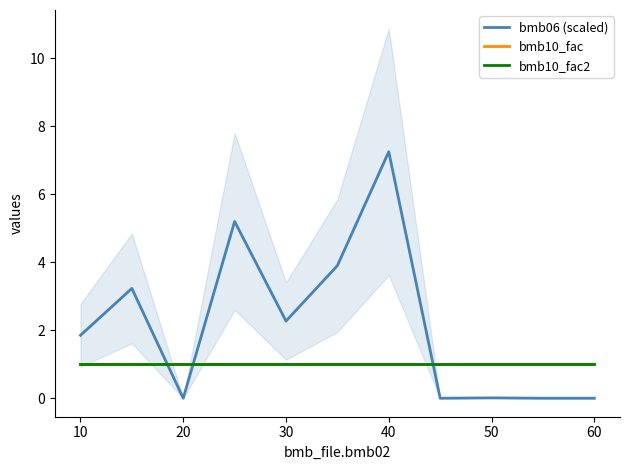

True or false: bmb10_fac2 and bmb06 (scaled) intersect in this chart.

True